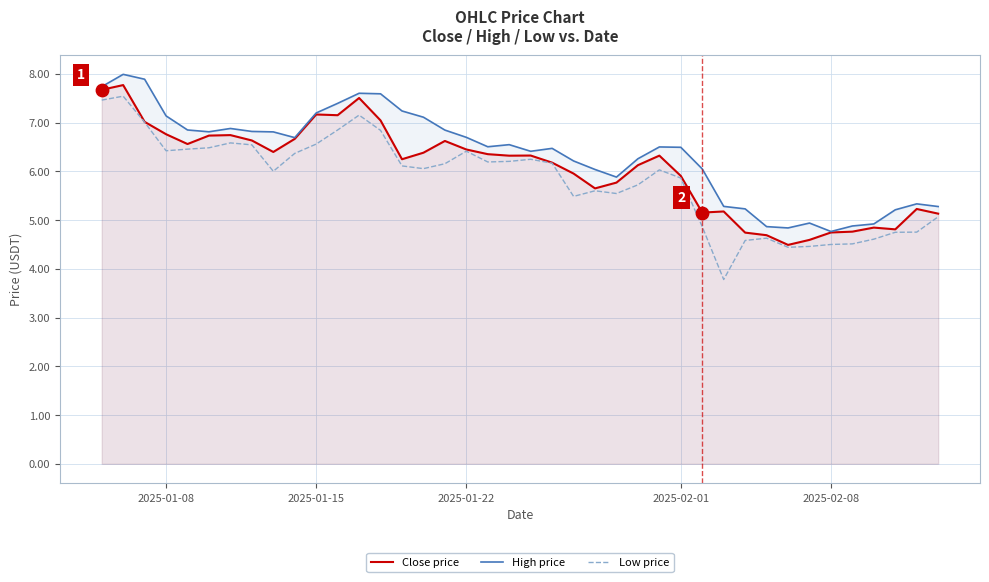

Which series contains the highest Y value?

High price